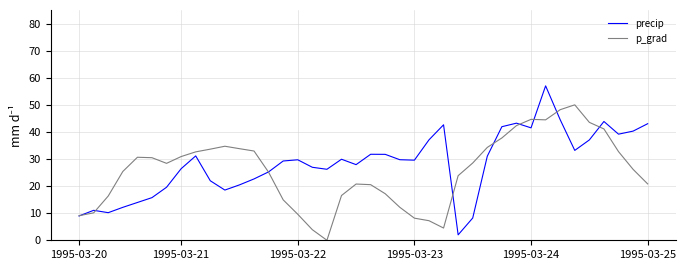

What is the greatest value displayed?

57.0